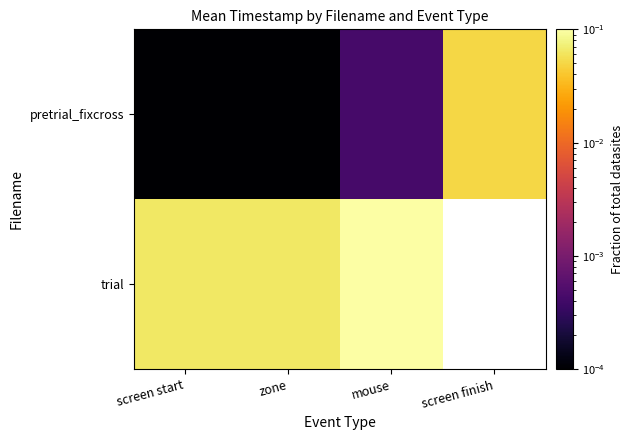

Rank the categories by trial value from highest to lowest.

mouse, screen finish, screen start, zone